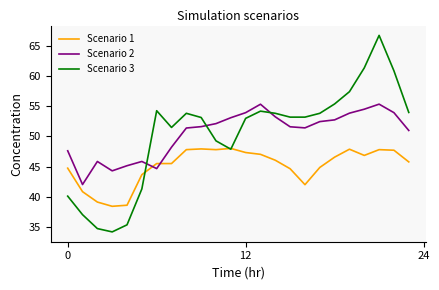

Which series has the largest range (max minus min)?

Scenario 3